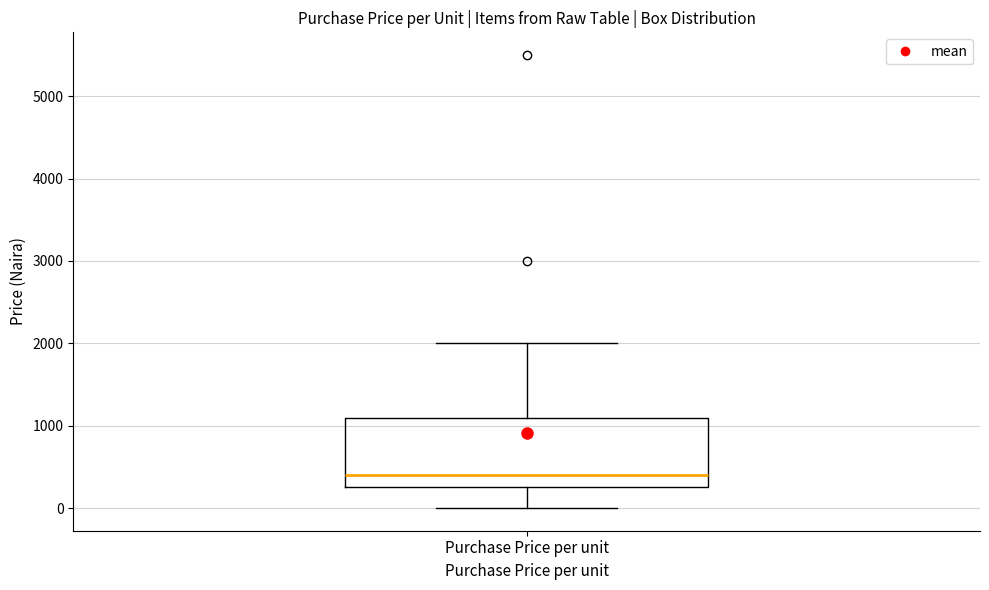

Read this box plot against the y-axis: the position of the median line, the range covered by the box, and the ends of both whiskers. The values are not printed on the chart, so give them approximately, as read against the axis.

median 400, box 300 to 1100, whiskers 0 to 2000